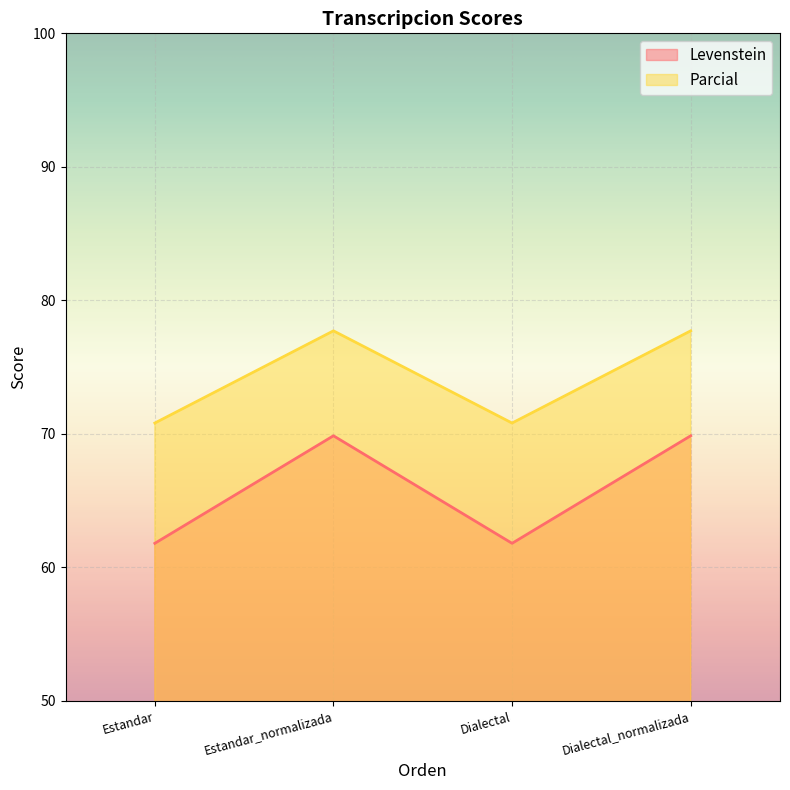

How many lines are shown in the chart?

2